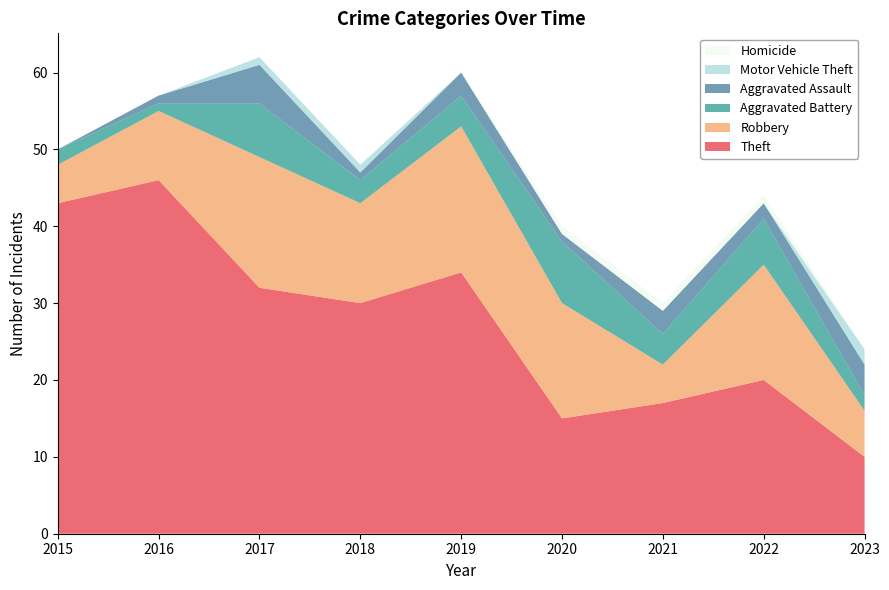

Reading left to right, what are all the values shown in this chart?

Theft: 2015=43	2016=46	2017=32	2018=30	2019=34	2020=15	2021=17	2022=20	2023=10
Robbery: 2015=5	2016=9	2017=17	2018=13	2019=19	2020=15	2021=5	2022=15	2023=6
Aggravated Battery: 2015=2	2016=1	2017=7	2018=3	2019=4	2020=8	2021=4	2022=6	2023=2
Aggravated Assault: 2015=0	2016=1	2017=5	2018=1	2019=3	2020=1	2021=3	2022=2	2023=4
Motor Vehicle Theft: 2015=0	2016=0	2017=1	2018=1	2019=0	2020=0	2021=0	2022=0	2023=2
Homicide: 2015=0	2016=0	2017=0	2018=0	2019=0	2020=1	2021=1	2022=1	2023=0